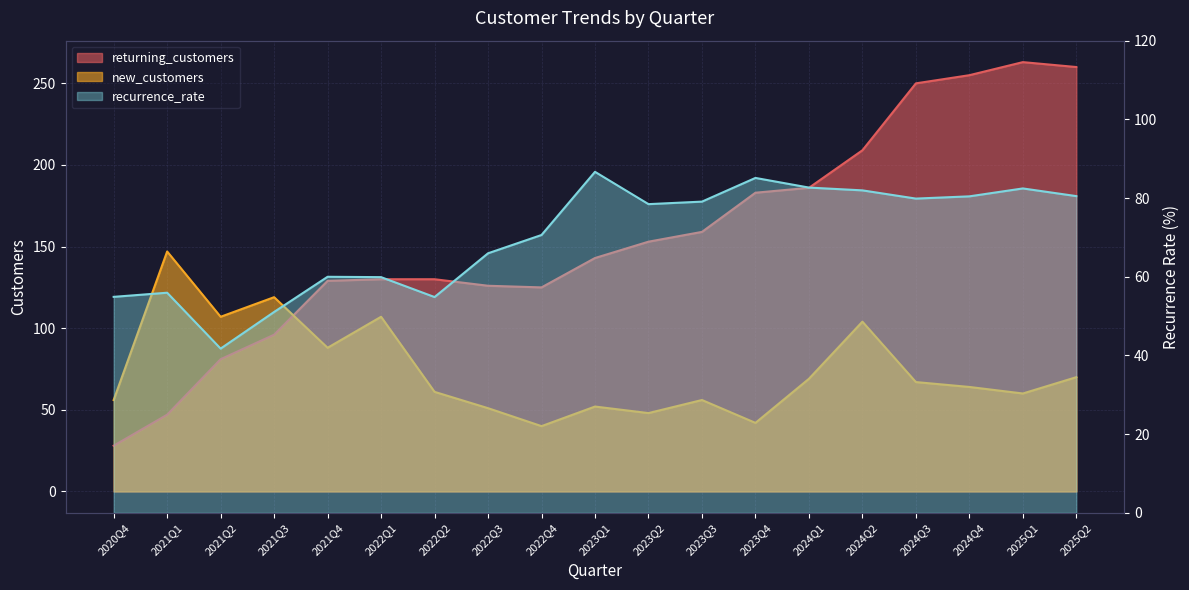

What is the difference between the second highest and second lowest values in the returning_customers series?

213.0